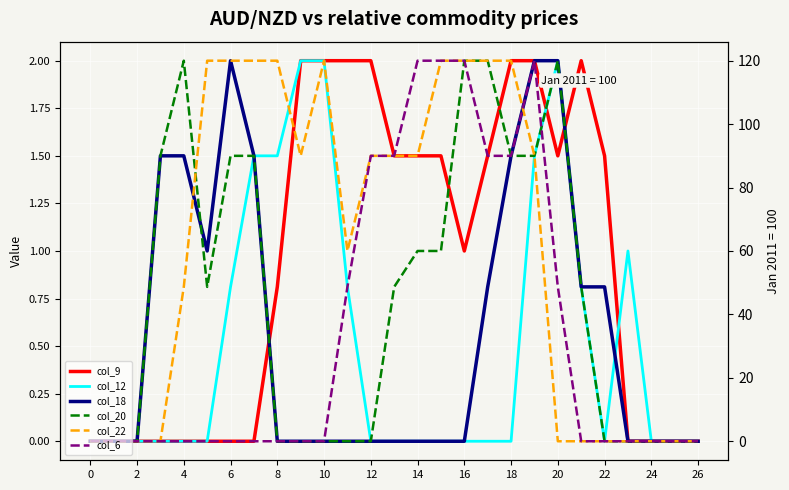

Is this an area chart (filled region under the line)?

No